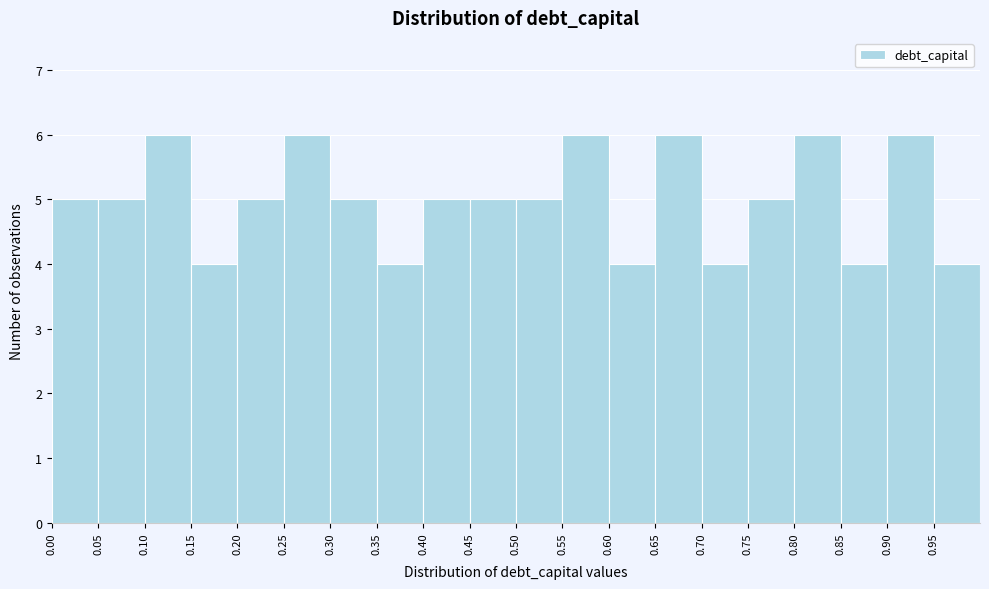

Reading left to right, transcribe this chart: for each bar, give the range it covers on the x-axis and its height. The values are not printed on the chart, so give them approximately, as read against the axis.

0.00 to 0.05: 5
0.05 to 0.10: 5
0.10 to 0.15: 6
0.15 to 0.20: 4
0.20 to 0.25: 5
0.25 to 0.30: 6
0.30 to 0.35: 5
0.35 to 0.40: 4
0.40 to 0.45: 5
0.45 to 0.50: 5
0.50 to 0.55: 5
0.55 to 0.60: 6
0.60 to 0.65: 4
0.65 to 0.70: 6
0.70 to 0.75: 4
0.75 to 0.80: 5
0.80 to 0.85: 6
0.85 to 0.90: 4
0.90 to 0.95: 6
0.95 to 1.00: 4